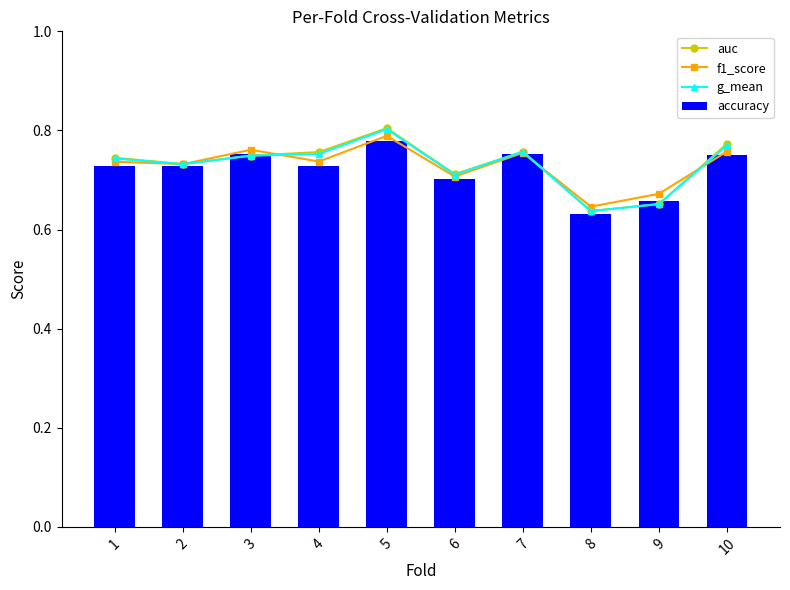

How many series are shown in this chart?

4